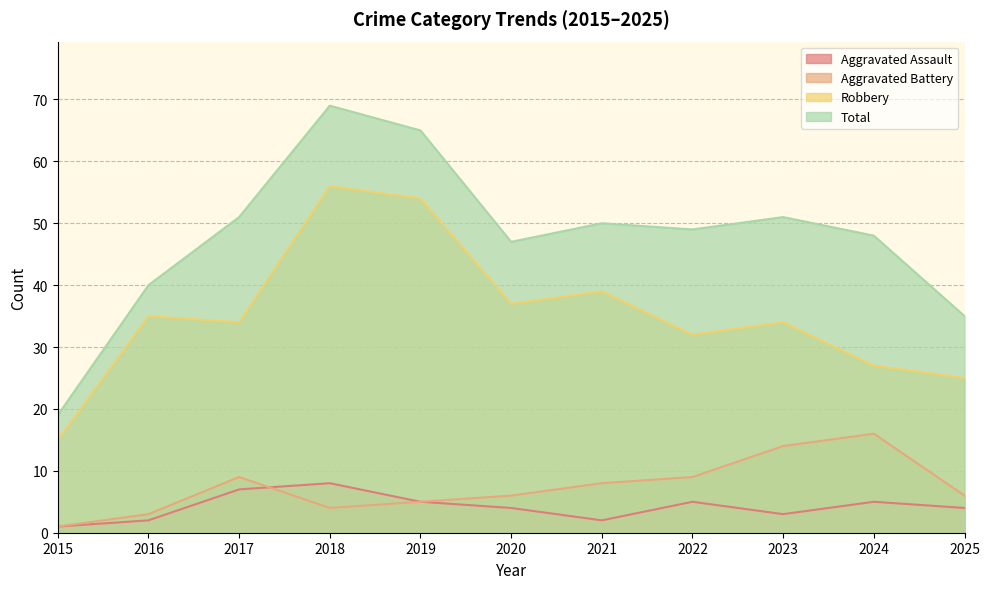

At which label does Aggravated Battery first exceed 6?

2017